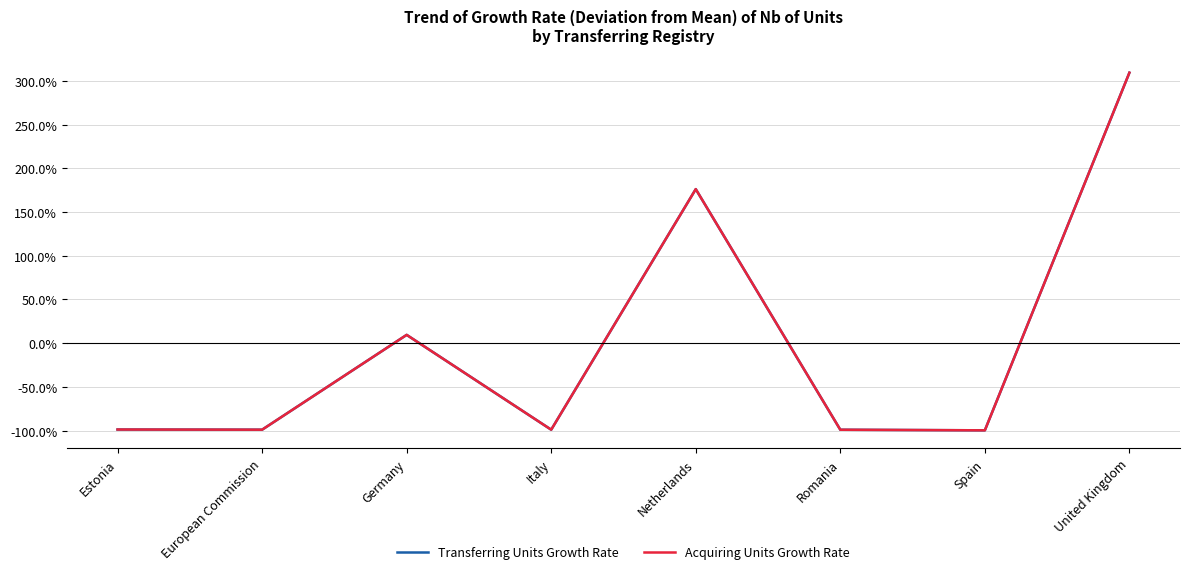

True or false: Transferring Units Growth Rate has more than 1 interior local peaks.

True